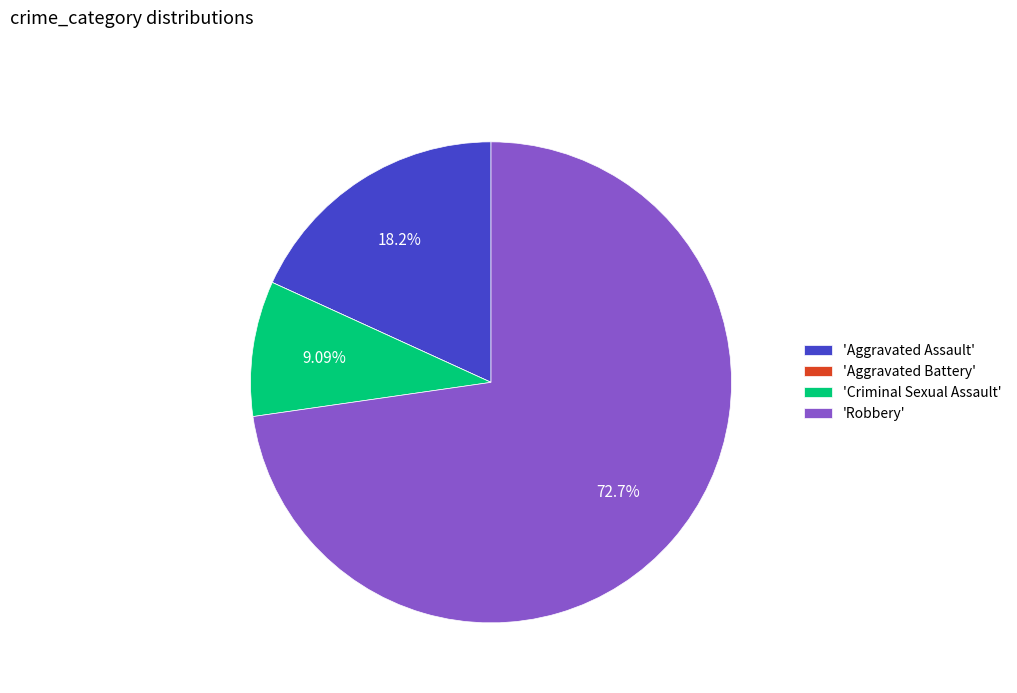

Does any single category account for the majority?

Yes